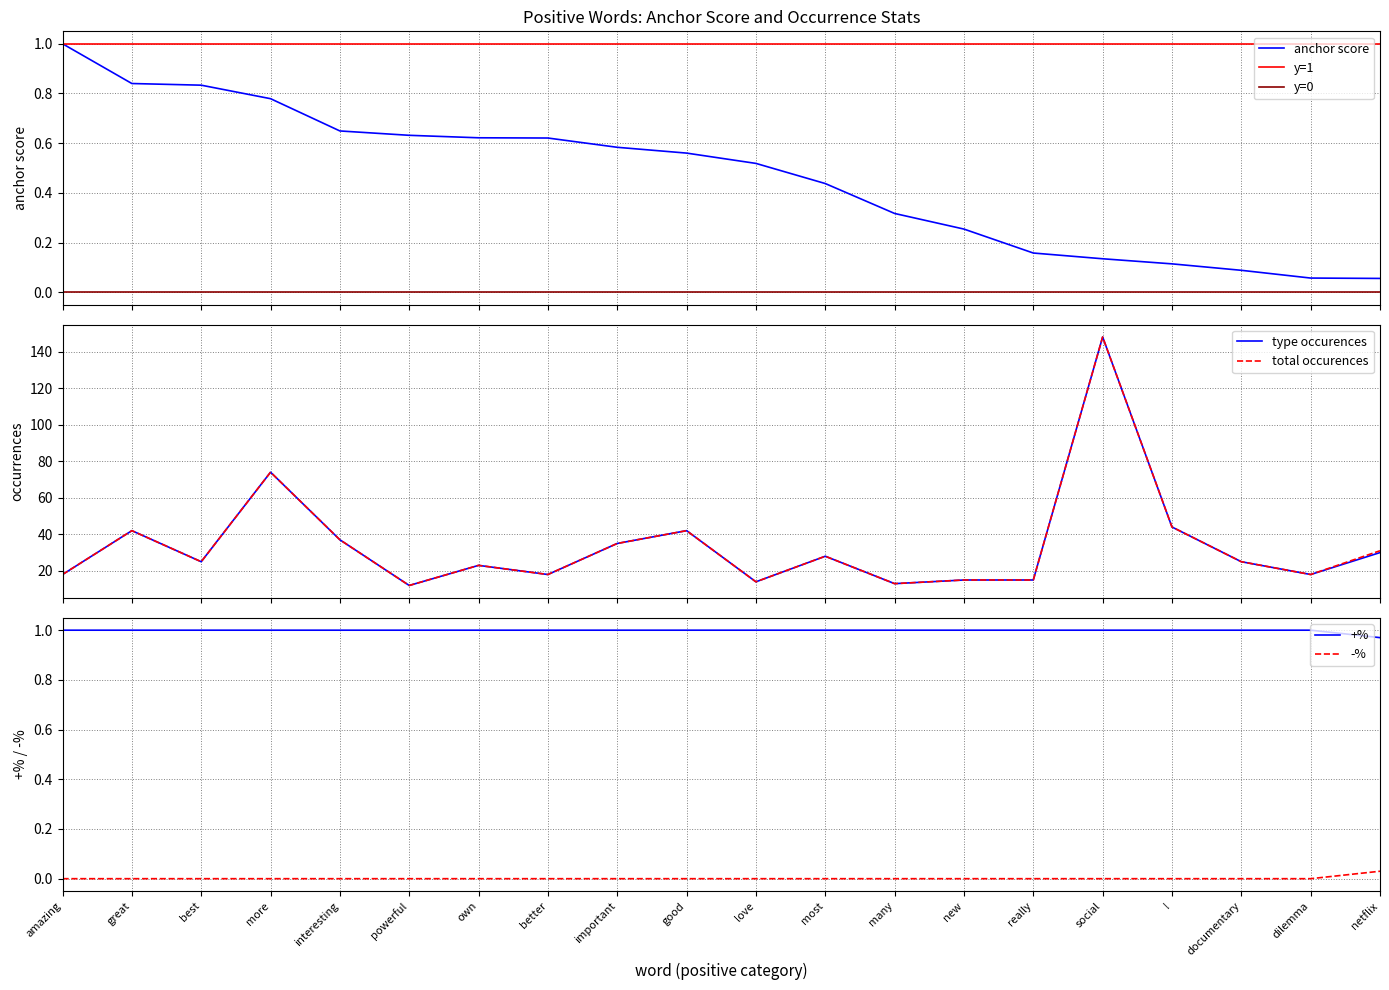

At which label does type occurences first exceed 25?

great